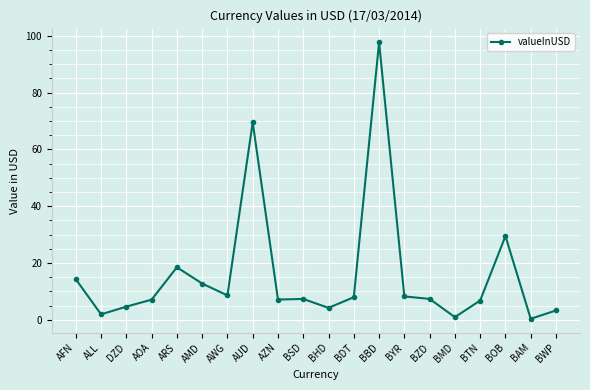

The value at BZD is 12.6. True or false?

False